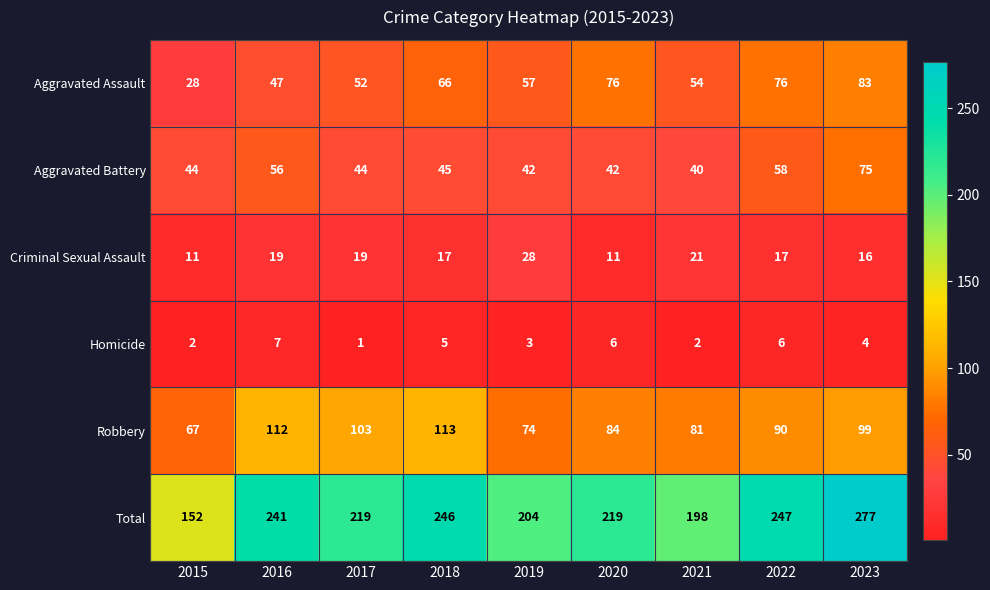

What is the difference between the highest and lowest values at 2015?

150